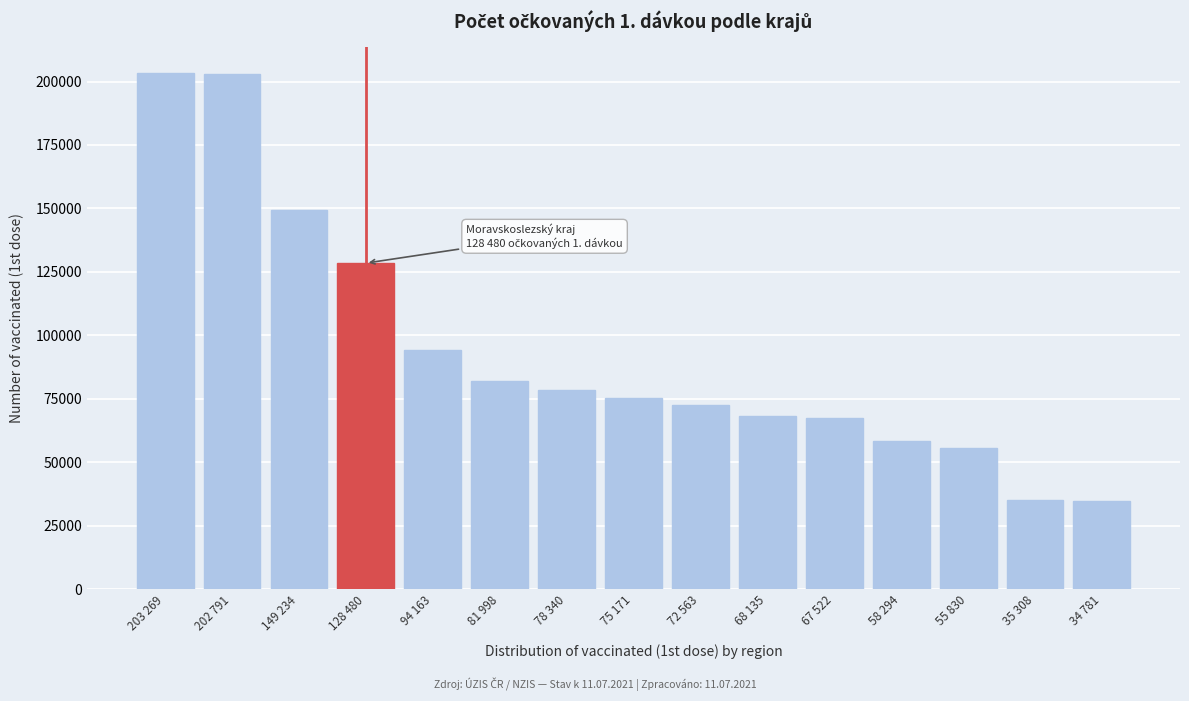

What is the greatest value displayed?

203269